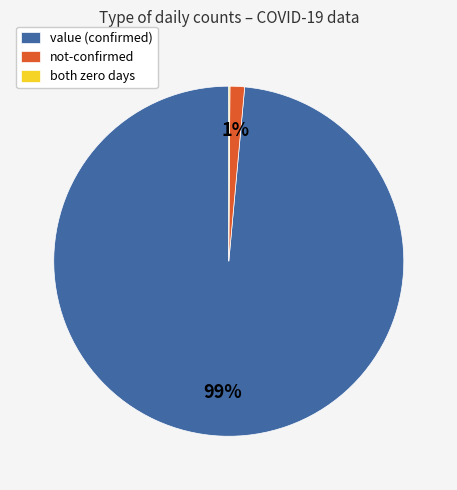

True or false: not-confirmed accounts for 11% of the total.

False